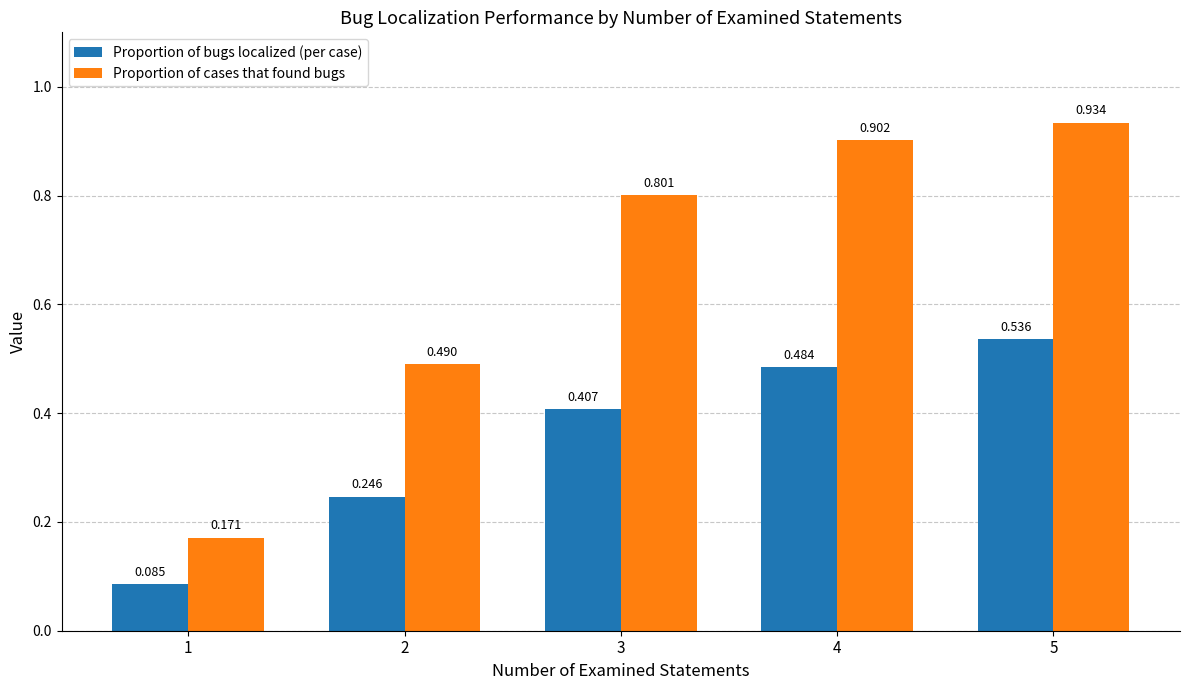

List the labels in order of Proportion of bugs localized (per case) value, smallest first.

1, 2, 3, 4, 5